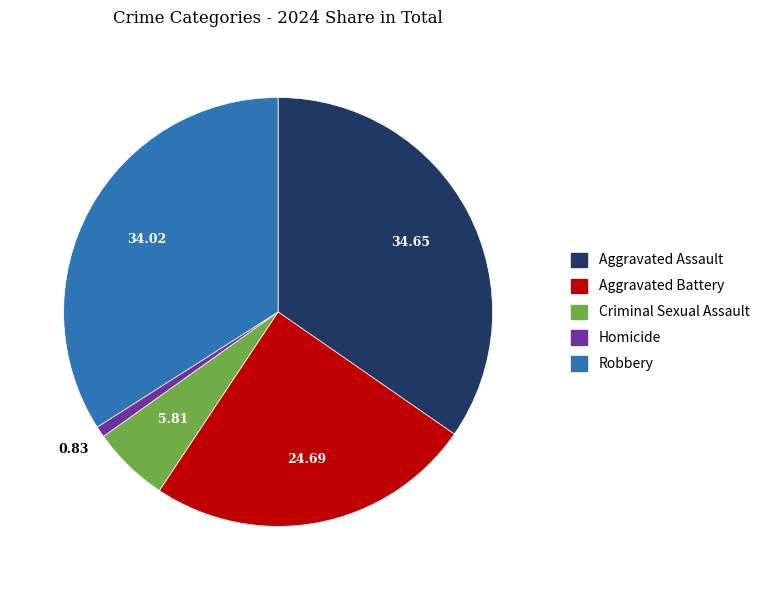

Between Aggravated Battery and Aggravated Assault, which is larger?

Aggravated Assault